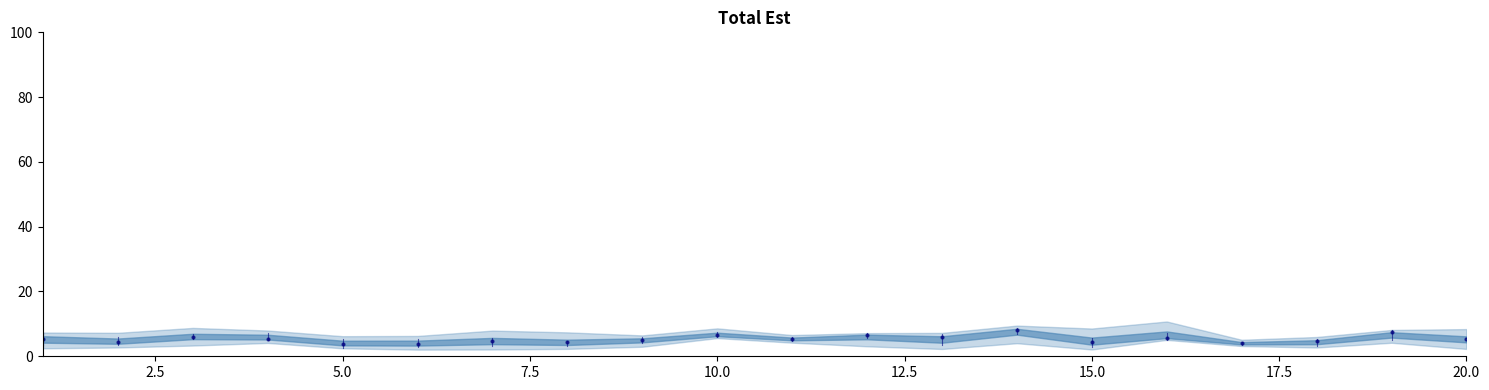

What is the value of the x2 point at the 9th from the left?

5.5